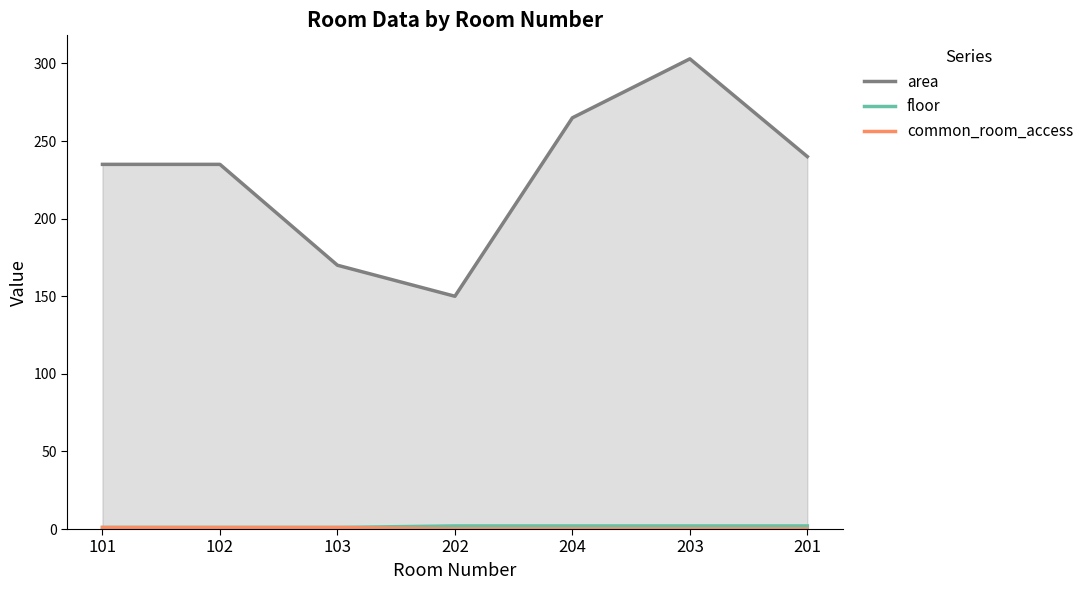

What is the sum of all floor values?

11